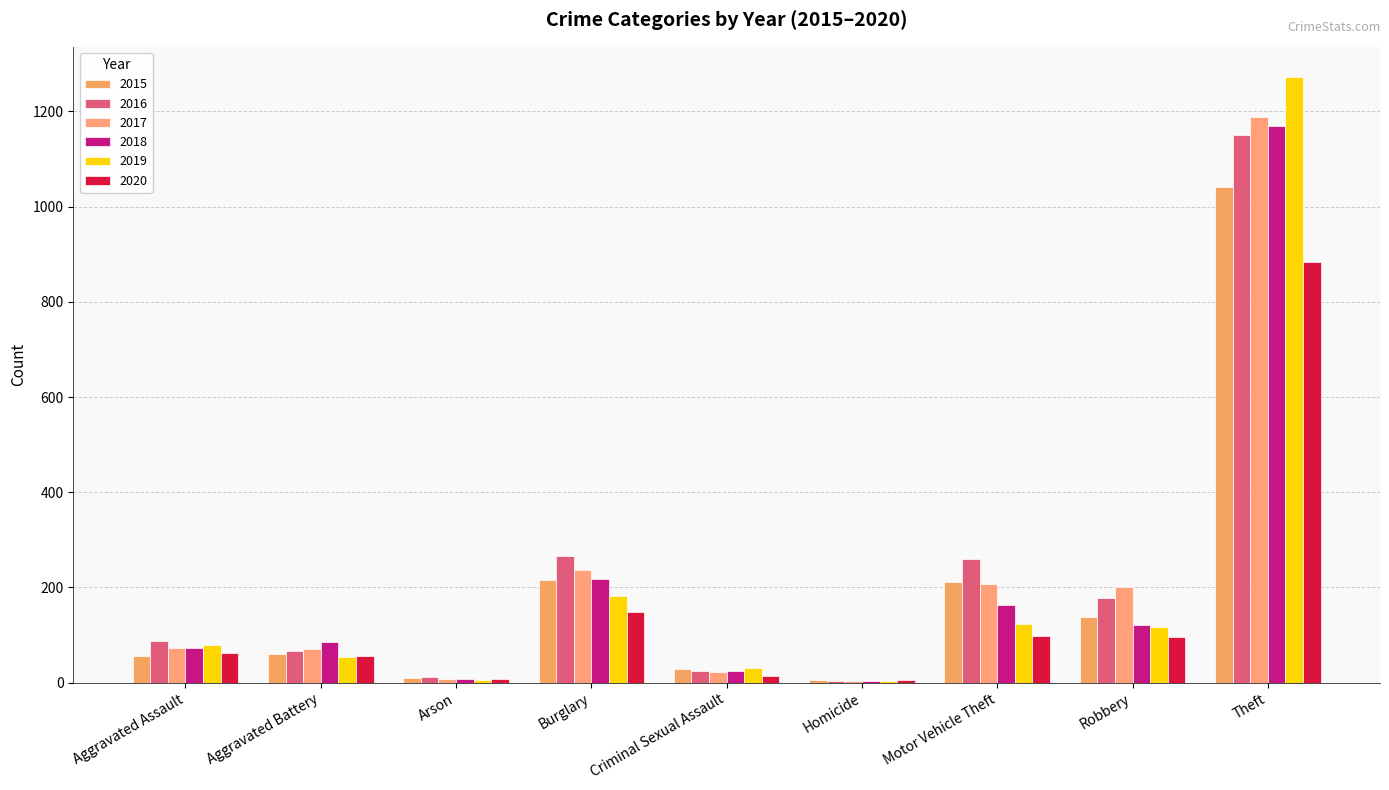

Which category has the lowest value across all series?

Homicide